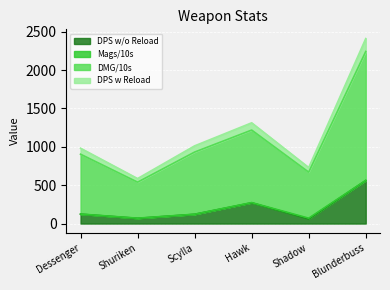

True or false: DPS w Reload and DMG/10s cross at least once.

False